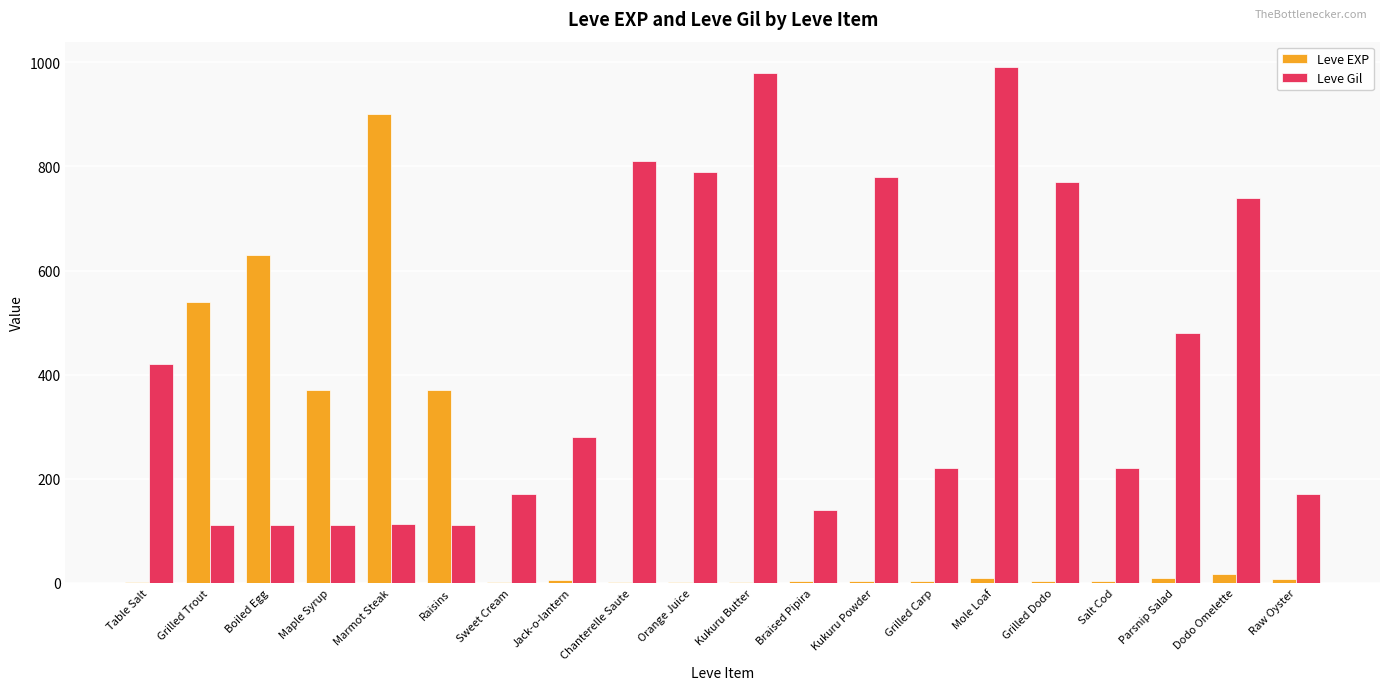

What value does the Leve Gil series have at Grilled Trout?

112